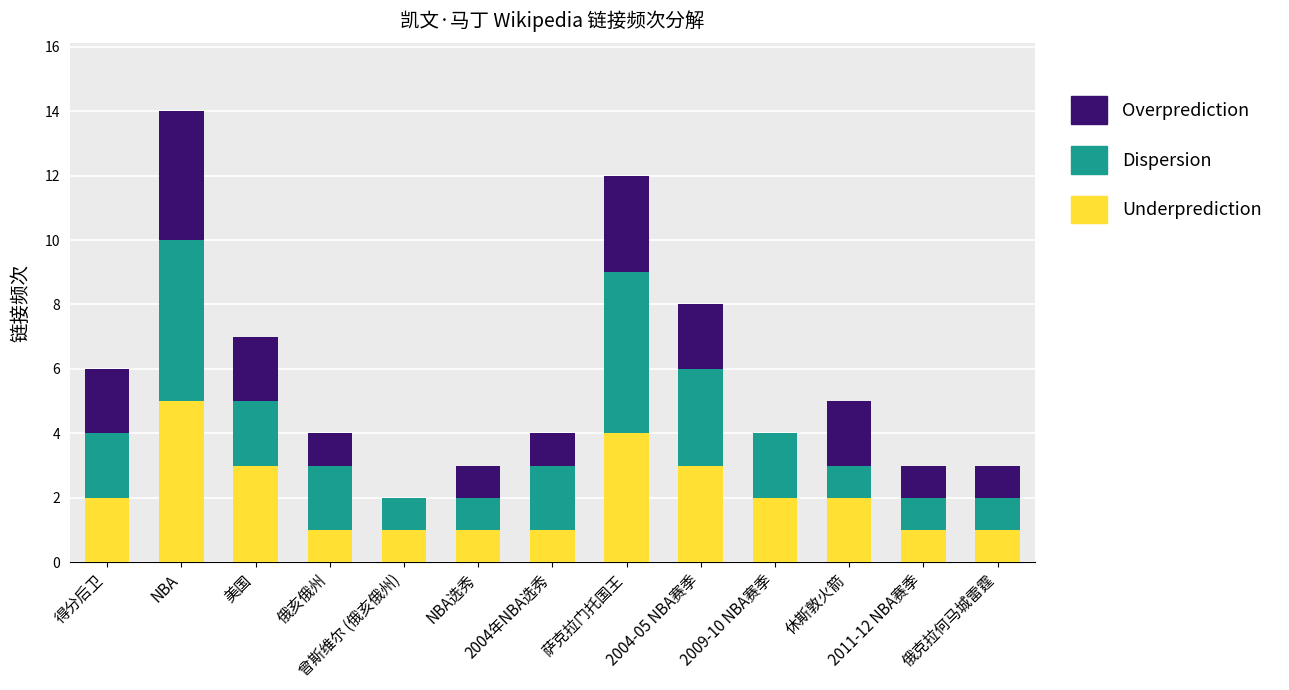

Is it true that Underprediction equals 2 at 2009-10 NBA赛季?

True